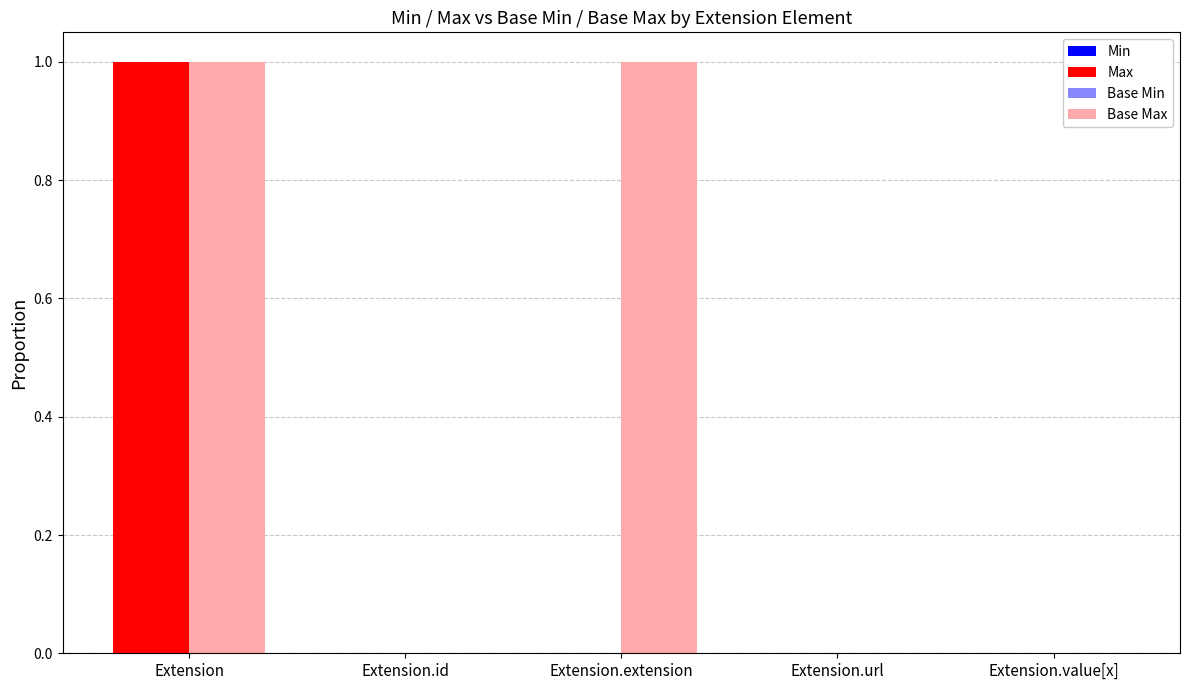

Which has a higher value, Extension.id or Extension?

Extension.id